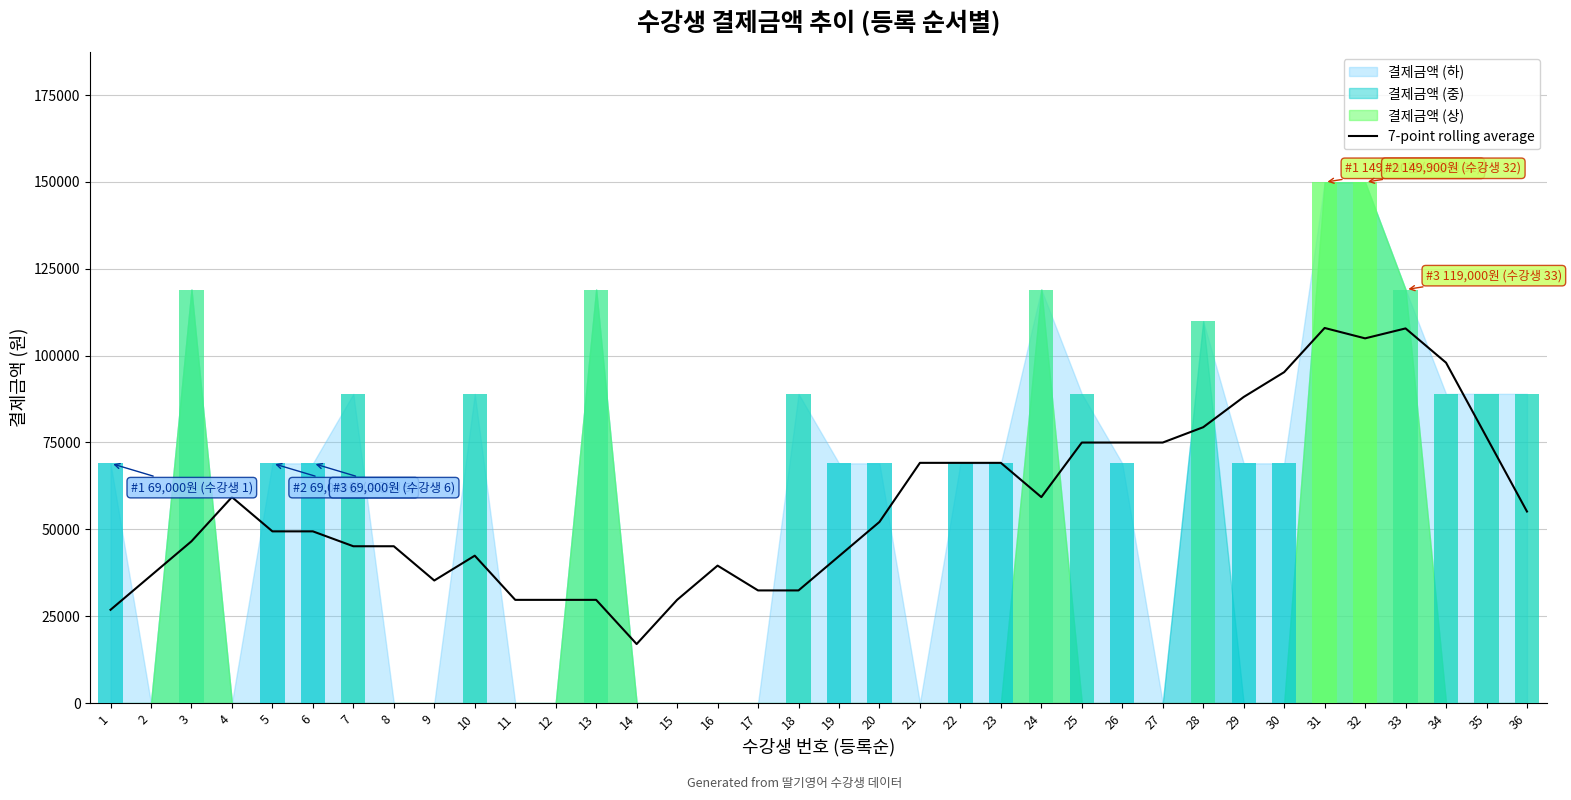

What is the smallest value displayed?

17000.0